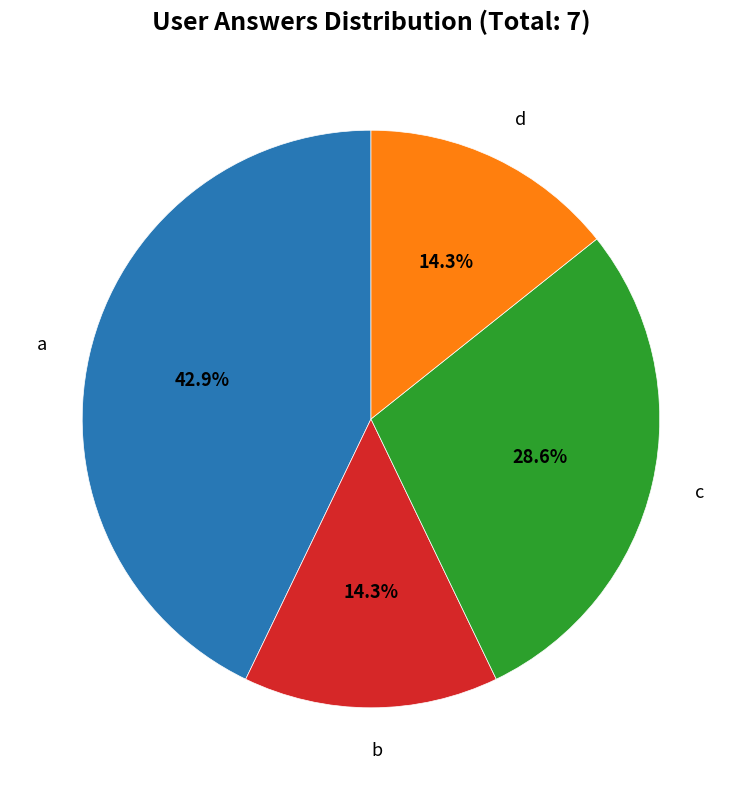

Is there a majority slice in this chart?

No